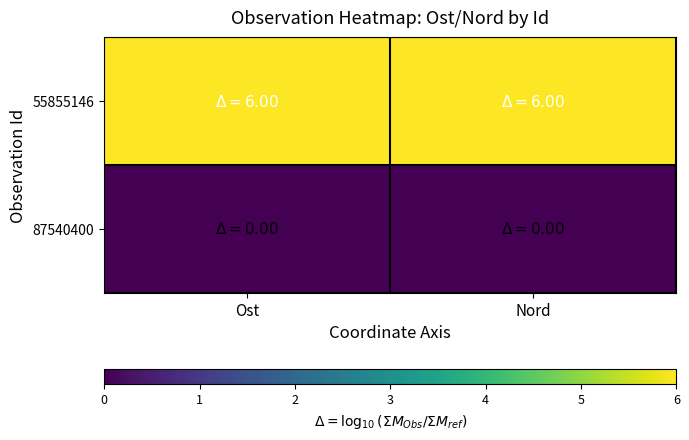

Which series changed the most between Ost and Nord?

55855146